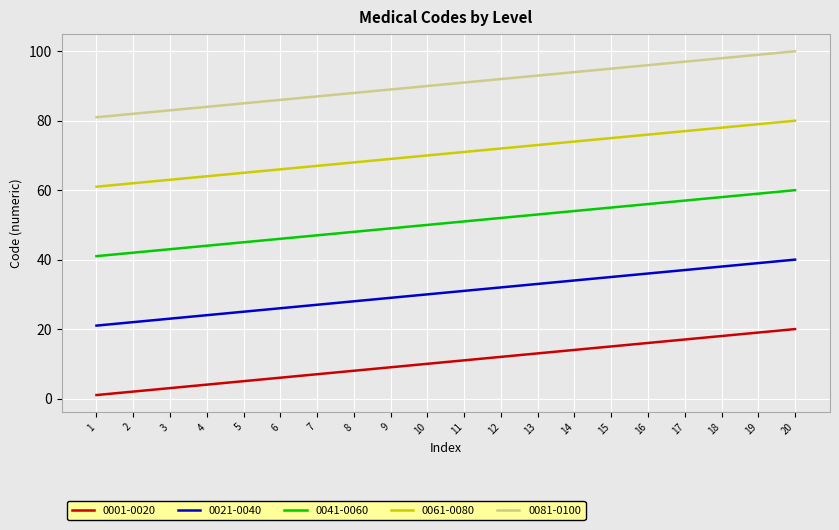

True or false: 0081-0100 and 0001-0020 intersect in this chart.

False